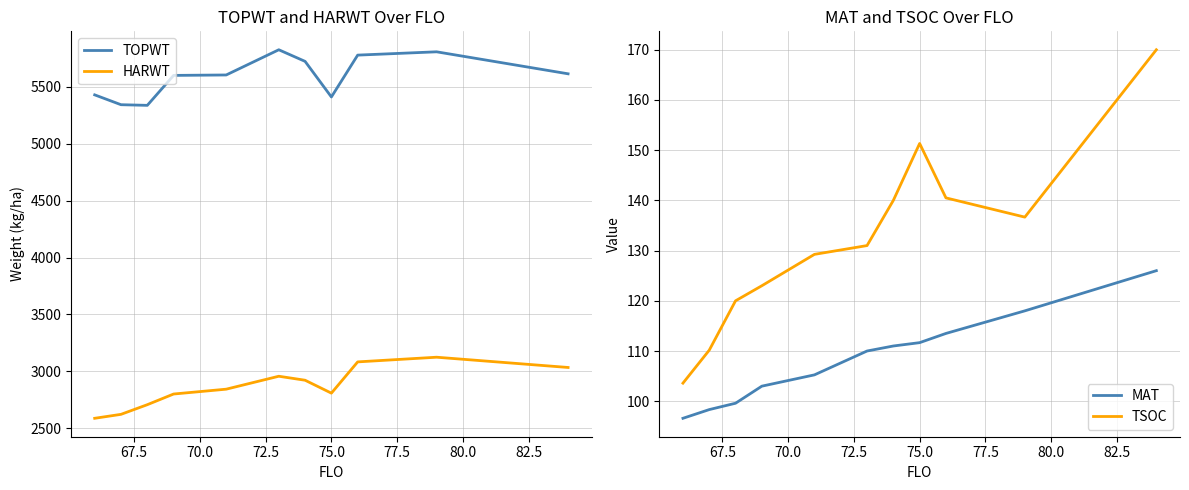

What is the sum of all HARWT values?

31502.2